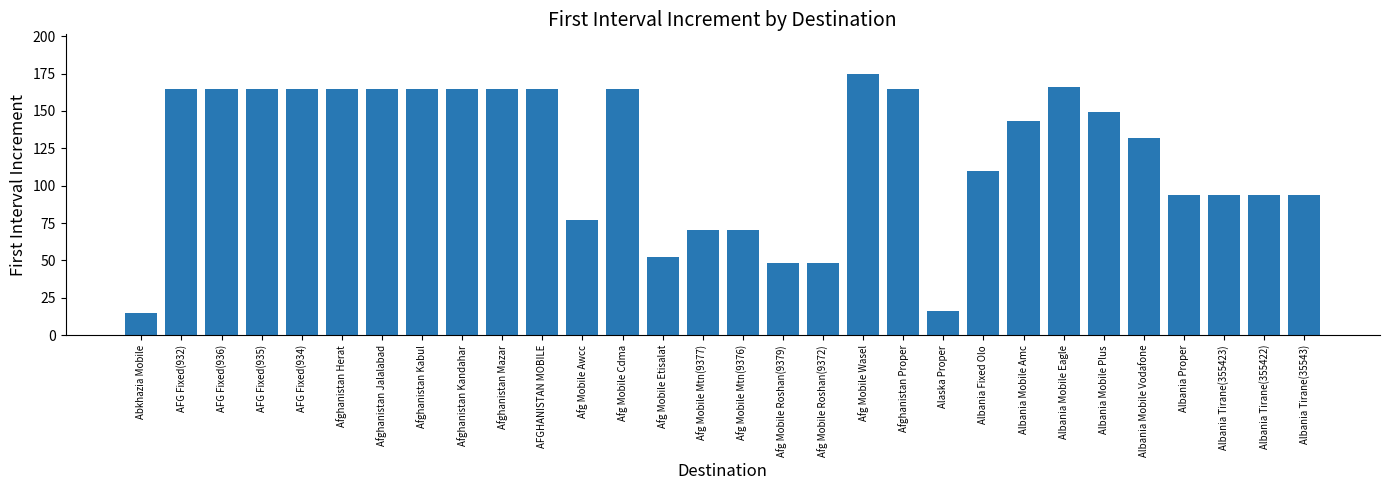

What is the approximate value at Afg Mobile Roshan(9372)?

48.5